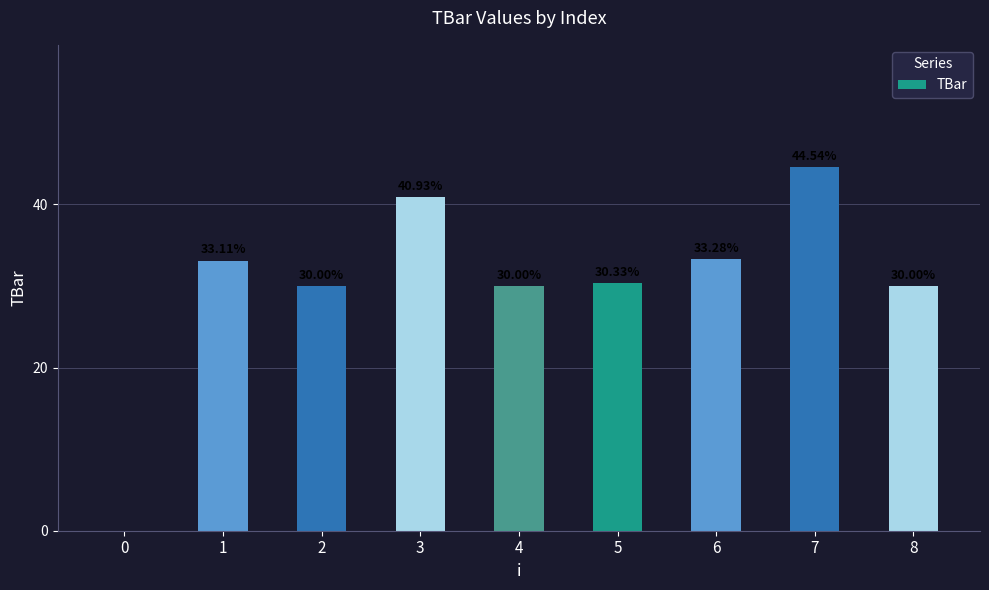

What is the difference between the values at 5 and 8?

0.3